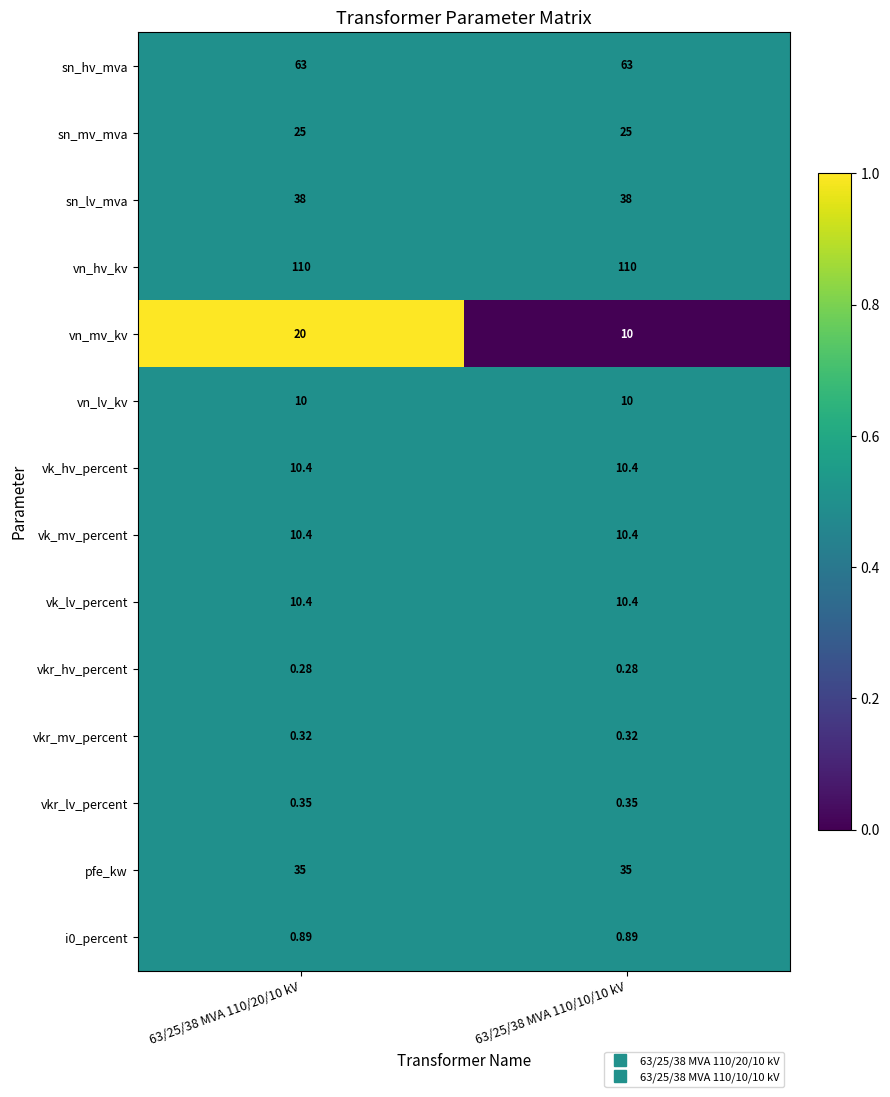

Which series changed the most between 63/25/38 MVA 110/20/10 kV and 63/25/38 MVA 110/10/10 kV?

vn_mv_kv